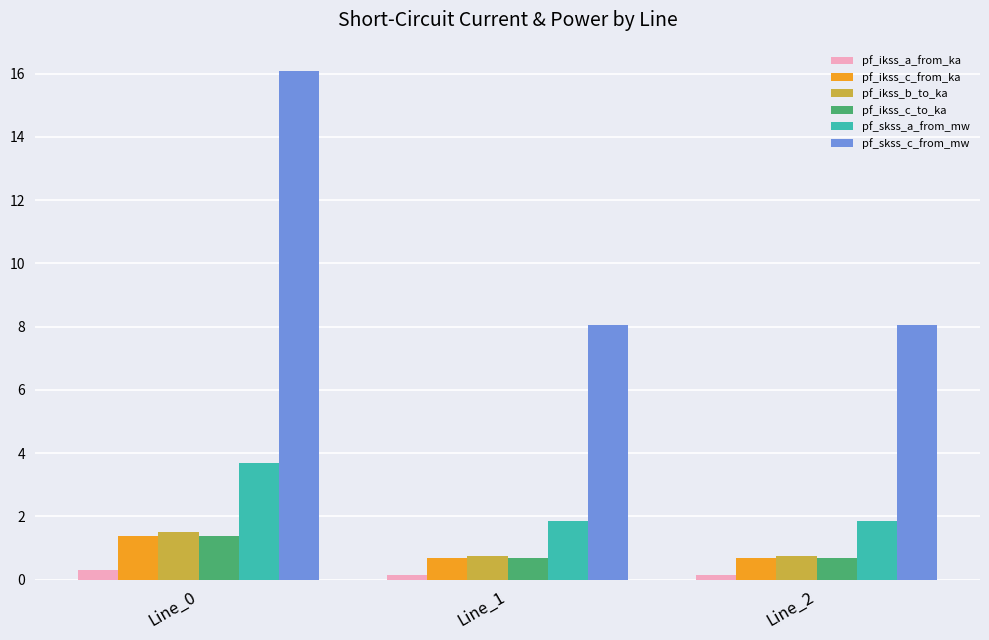

Which label corresponds to the largest value in the chart?

Line_0